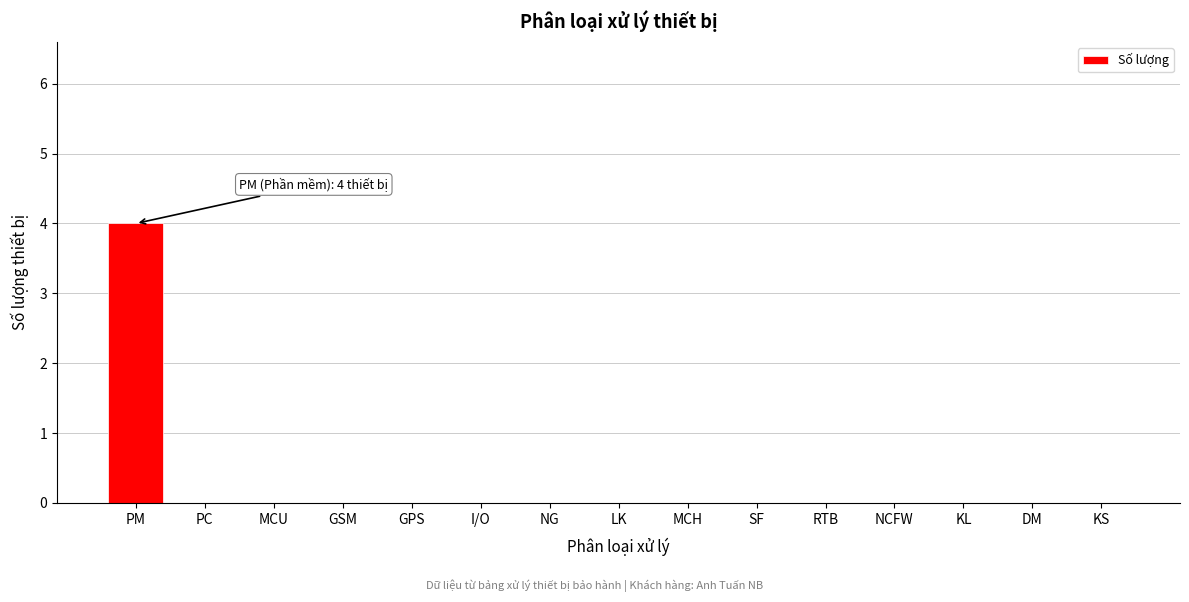

Reading left to right, what are all the values shown in this chart?

PM=4	PC=0	MCU=0	GSM=0	GPS=0	I/O=0	NG=0	LK=0	MCH=0	SF=0	RTB=0	NCFW=0	KL=0	DM=0	KS=0